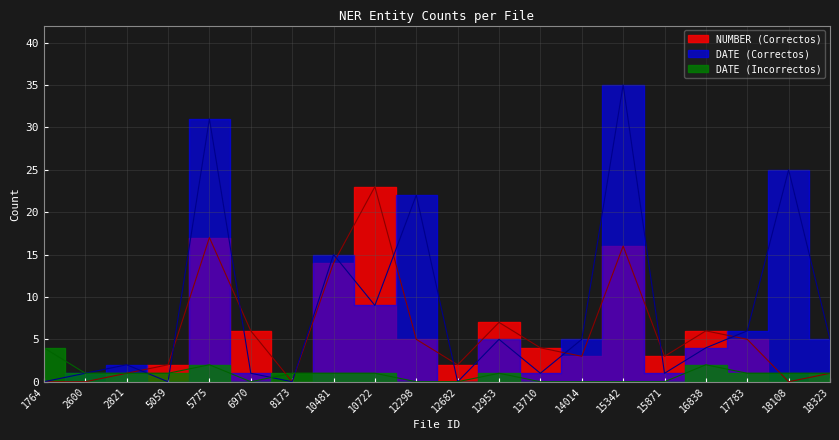

True or false: NUMBER (Correctos) has a value of 6 at 6970.

True